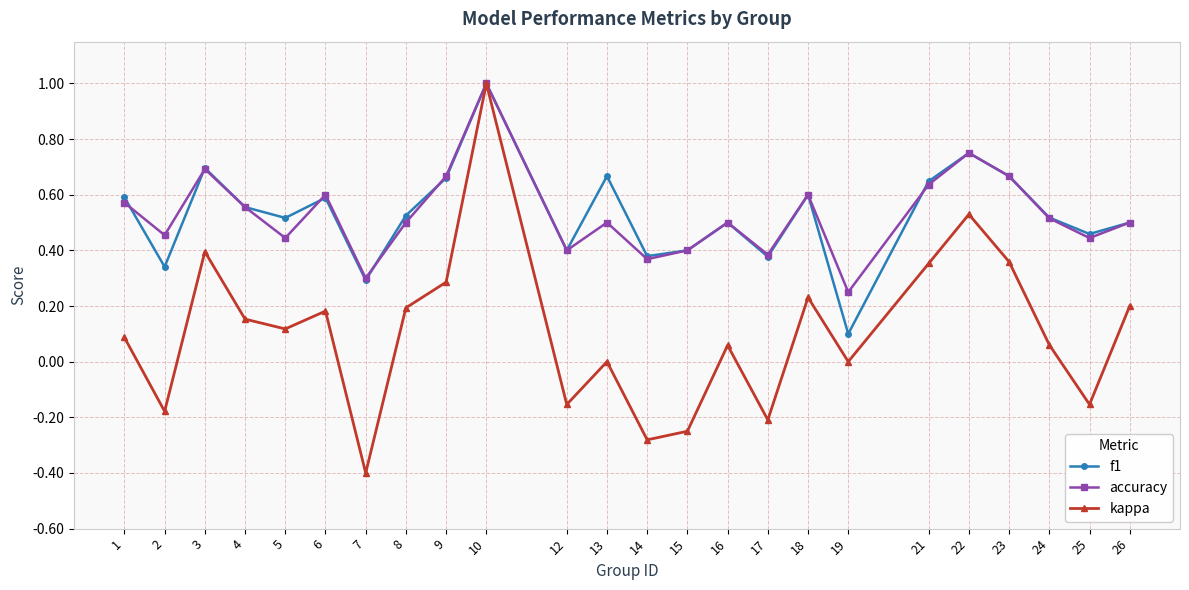

At which category is the sum across all series the highest?

10